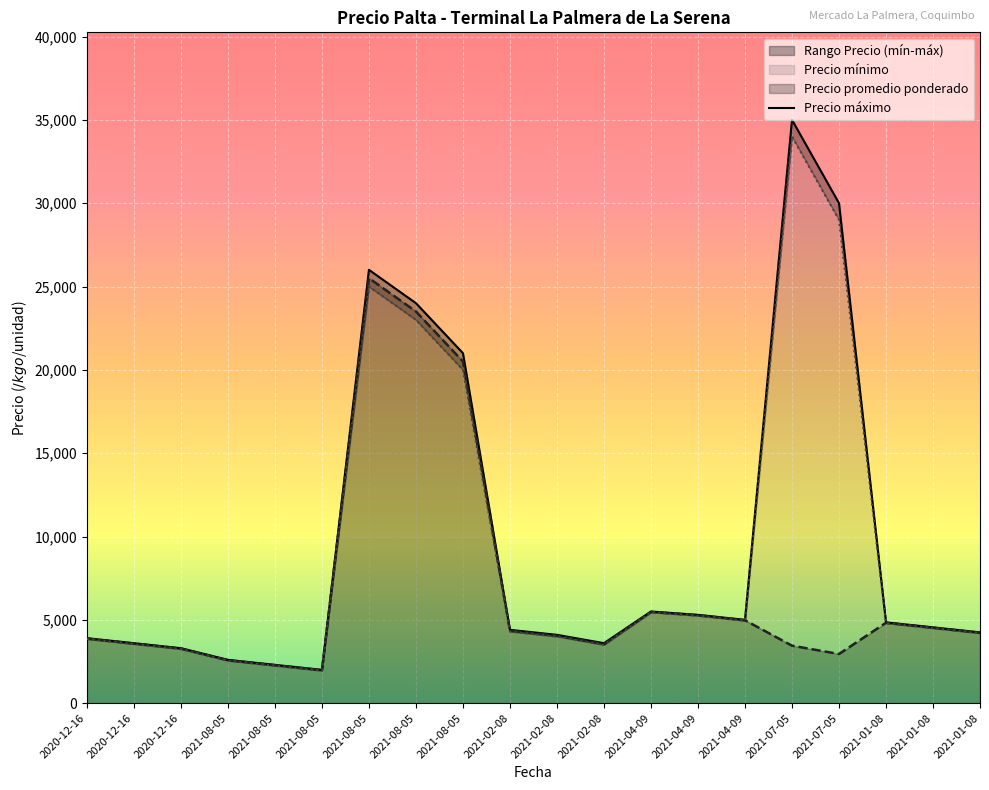

What is the difference between the maximum and minimum values in the Precio máximo series?

33000